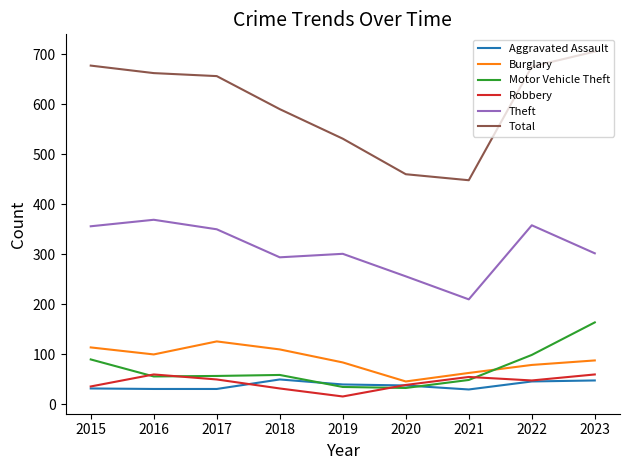

What is the minimum value for Burglary?

46